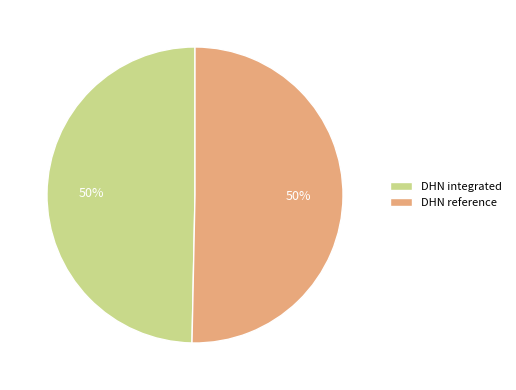

Count the number of slices in the pie.

2